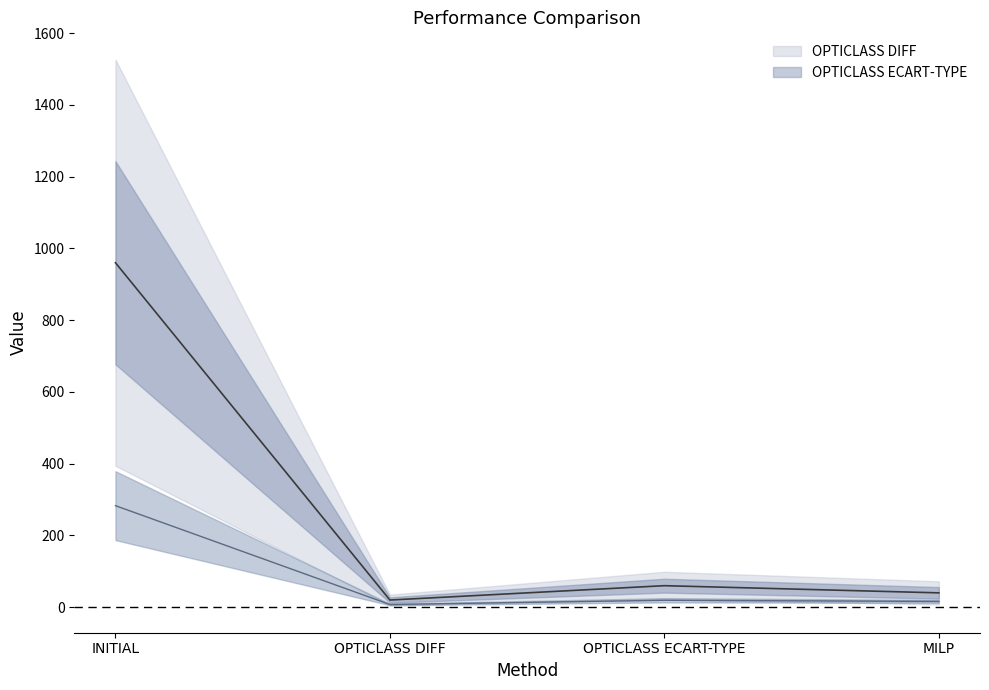

Which category has the lowest value across all series?

OPTICLASS DIFF